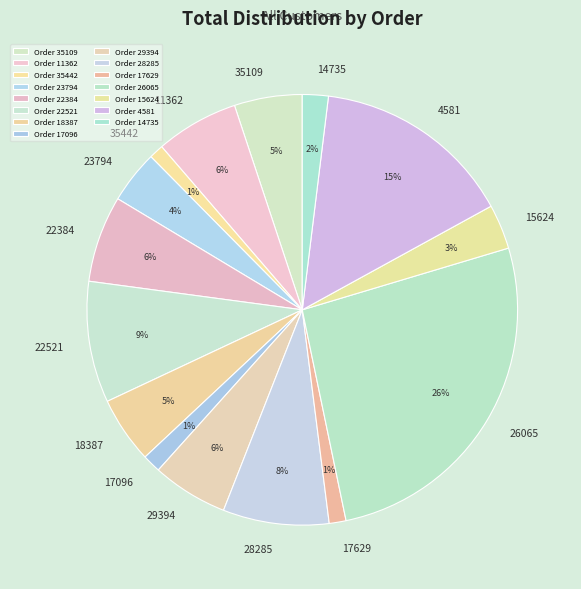

Which slice is the largest?

26065